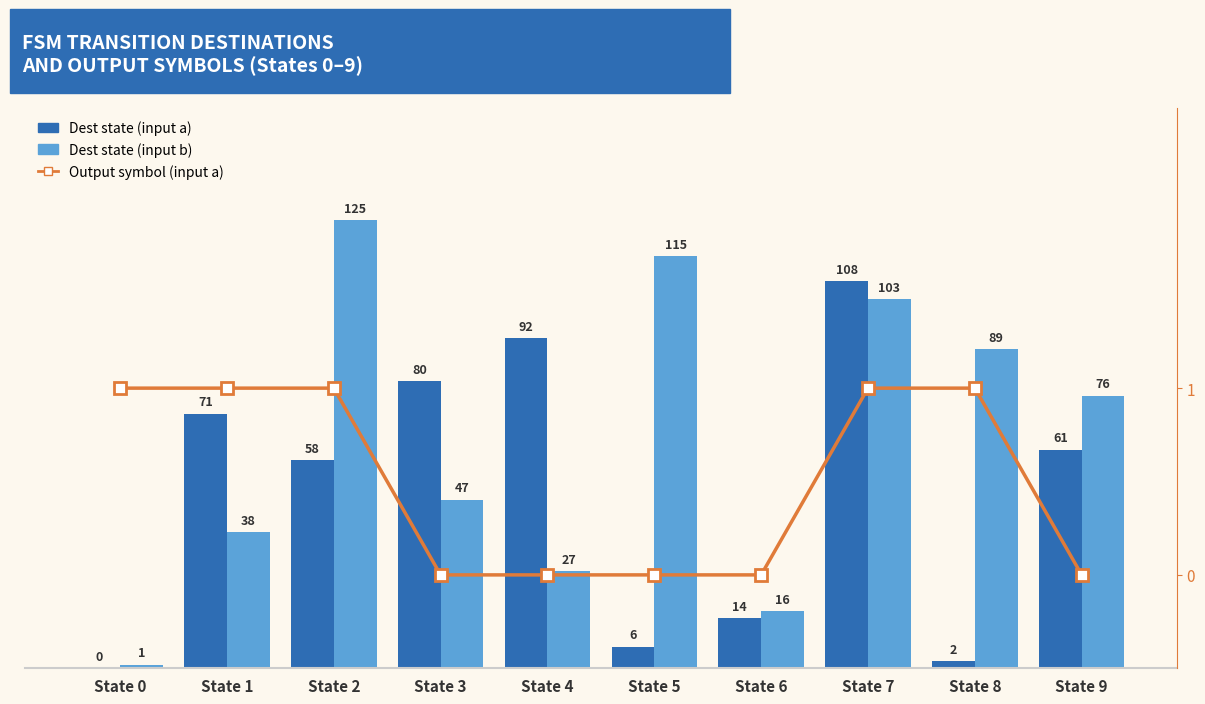

Is the value of Dest state (input a) at State 6 greater than the value of Output symbol (input a) at State 6?

Yes